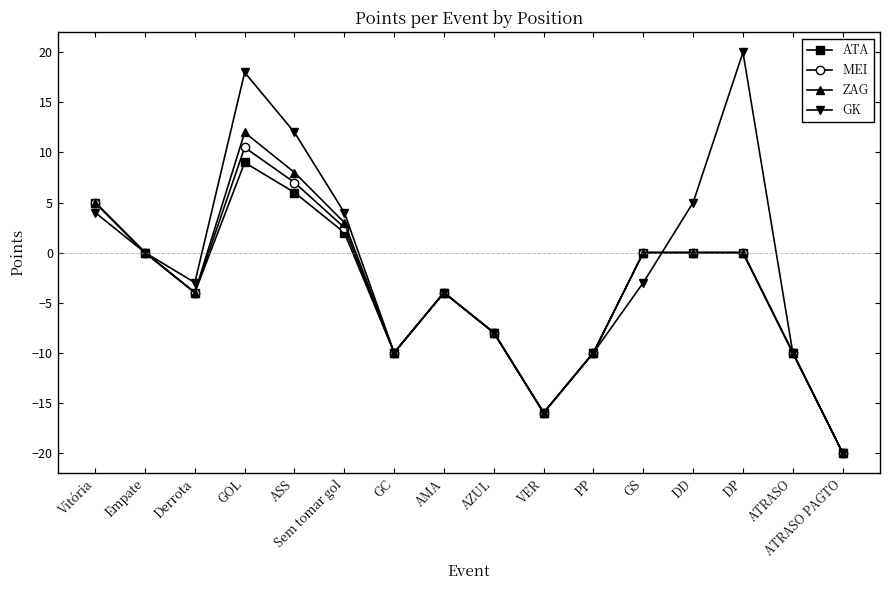

Which series changed the most between GS and DD?

GK